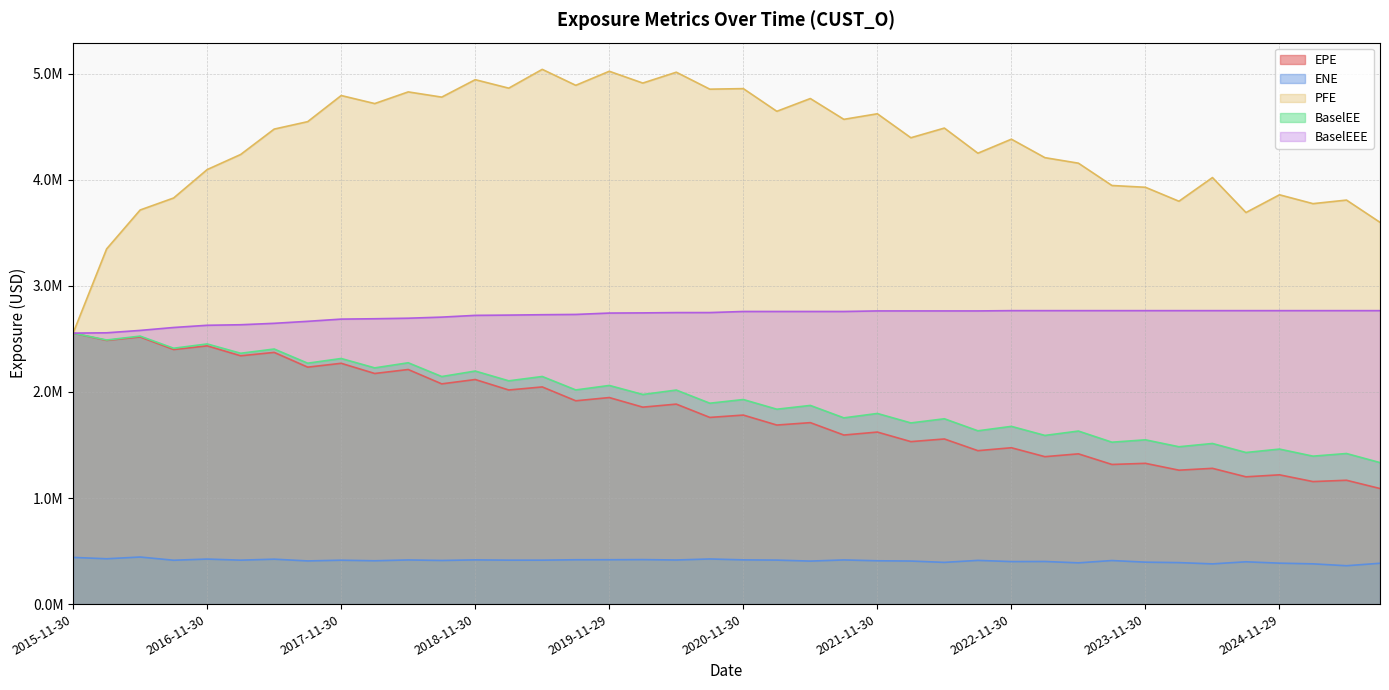

Reading left to right, what are all the values shown in this chart?

EPE: 2015-11-30=2554843.2	2016-02-29=2486200.4	2016-05-31=2518691.0	2016-08-31=2400046.8	2016-11-30=2434836.0	2017-02-28=2341122.7	2017-05-31=2373104.8	2017-08-31=2233988.1	2017-11-30=2270283.9	2018-02-28=2174310.9	2018-05-31=2211737.9	2018-08-31=2076457.4	2018-11-30=2117311.4	2019-02-28=2018661.2	2019-05-31=2047482.7	2019-08-30=1916829.6	2019-11-29=1947318.9	2020-02-28=1856784.3	2020-05-29=1885453.6	2020-08-28=1760040.7	2020-11-30=1782045.9	2021-02-26=1688112.0	2021-05-28=1710758.4	2021-08-31=1593921.5	2021-11-30=1621901.4	2022-02-28=1531853.5	2022-05-31=1556791.2	2022-08-31=1446532.8	2022-11-30=1474118.4	2023-02-28=1389974.8	2023-05-31=1416550.5	2023-08-31=1316528.1	2023-11-30=1327070.3	2024-02-29=1262535.5	2024-05-31=1279991.5	2024-08-30=1200001.0	2024-11-29=1218721.5	2025-02-28=1155108.8	2025-05-30=1167528.2	2025-08-29=1089571.6
ENE: 2015-11-30=440203.0	2016-02-29=427281.3	2016-05-31=443726.9	2016-08-31=413447.7	2016-11-30=424510.6	2017-02-28=414120.7	2017-05-31=423465.5	2017-08-31=406945.2	2017-11-30=413814.4	2018-02-28=408369.0	2018-05-31=416237.3	2018-08-31=411278.9	2018-11-30=416801.4	2019-02-28=414186.9	2019-05-31=414203.0	2019-08-30=418003.4	2019-11-29=418192.2	2020-02-28=419475.0	2020-05-29=415697.9	2020-08-28=425448.5	2020-11-30=416951.7	2021-02-26=414751.7	2021-05-28=405331.3	2021-08-31=416358.0	2021-11-30=408285.8	2022-02-28=405792.0	2022-05-31=393328.5	2022-08-31=411996.7	2022-11-30=400659.5	2023-02-28=401667.1	2023-05-31=388822.2	2023-08-31=410576.3	2023-11-30=395308.6	2024-02-29=391049.5	2024-05-31=379104.9	2024-08-30=398768.2	2024-11-29=385898.3	2025-02-28=379392.3	2025-05-30=361632.7	2025-08-29=385009.7
PFE: 2015-11-30=2554843.2	2016-02-29=3348954.0	2016-05-31=3715793.0	2016-08-31=3829103.0	2016-11-30=4096817.0	2017-02-28=4239296.7	2017-05-31=4478569.0	2017-08-31=4548754.0	2017-11-30=4795106.0	2018-02-28=4719274.0	2018-05-31=4829280.0	2018-08-31=4780089.0	2018-11-30=4944489.0	2019-02-28=4864570.0	2019-05-31=5041842.0	2019-08-30=4891353.0	2019-11-29=5023832.0	2020-02-28=4912554.0	2020-05-29=5014958.0	2020-08-28=4855005.0	2020-11-30=4860246.0	2021-02-26=4646374.0	2021-05-28=4766698.0	2021-08-31=4570544.0	2021-11-30=4622991.0	2022-02-28=4397016.0	2022-05-31=4488198.0	2022-08-31=4251171.0	2022-11-30=4383443.0	2023-02-28=4209316.0	2023-05-31=4157139.0	2023-08-31=3946794.0	2023-11-30=3929954.0	2024-02-29=3798362.0	2024-05-31=4021545.0	2024-08-30=3691904.0	2024-11-29=3859136.0	2025-02-28=3775649.5	2025-05-30=3809262.9	2025-08-29=3599519.6
BaselEE: 2015-11-30=2554843.2	2016-02-29=2490067.6	2016-05-31=2526583.3	2016-08-31=2412271.3	2016-11-30=2452893.2	2017-02-28=2364818.2	2017-05-31=2404912.2	2017-08-31=2271310.8	2017-11-30=2315652.2	2018-02-28=2227126.5	2018-05-31=2275351.1	2018-08-31=2145505.8	2018-11-30=2197160.9	2019-02-28=2105097.7	2019-05-31=2145939.9	2019-08-30=2019047.4	2019-11-29=2061412.8	2020-02-28=1976354.1	2020-05-29=2017909.1	2020-08-28=1894047.1	2020-11-30=1928624.2	2021-02-26=1837392.7	2021-05-28=1873056.7	2021-08-31=1755909.0	2021-11-30=1797300.1	2022-02-28=1708191.4	2022-05-31=1747182.3	2022-08-31=1633897.9	2022-11-30=1675665.2	2023-02-28=1590289.4	2023-05-31=1631477.1	2023-08-31=1526364.8	2023-11-30=1548711.1	2024-02-29=1483392.2	2024-05-31=1514232.7	2024-08-30=1429249.2	2024-11-29=1461409.8	2025-02-28=1394805.7	2025-05-30=1419663.4	2025-08-29=1334133.9
BaselEEE: 2015-11-30=2554843.2	2016-02-29=2557844.2	2016-05-31=2580377.3	2016-08-31=2607948.3	2016-11-30=2628780.2	2017-02-28=2633889.2	2017-05-31=2647287.2	2017-08-31=2666123.8	2017-11-30=2686973.2	2018-02-28=2690381.5	2018-05-31=2695455.1	2018-08-31=2705785.8	2018-11-30=2722217.9	2019-02-28=2724855.7	2019-05-31=2728370.9	2019-08-30=2731050.4	2019-11-29=2743996.8	2020-02-28=2745625.1	2020-05-29=2748499.1	2020-08-28=2748677.1	2020-11-30=2758819.2	2021-02-26=2758819.2	2021-05-28=2758819.2	2021-08-31=2758819.2	2021-11-30=2764152.2	2022-02-28=2764152.2	2022-05-31=2764152.2	2022-08-31=2764152.2	2022-11-30=2766808.2	2023-02-28=2766808.2	2023-05-31=2766808.2	2023-08-31=2766808.2	2023-11-30=2766808.2	2024-02-29=2766808.2	2024-05-31=2766808.2	2024-08-30=2766808.2	2024-11-29=2766808.2	2025-02-28=2766808.2	2025-05-30=2766808.2	2025-08-29=2766808.2